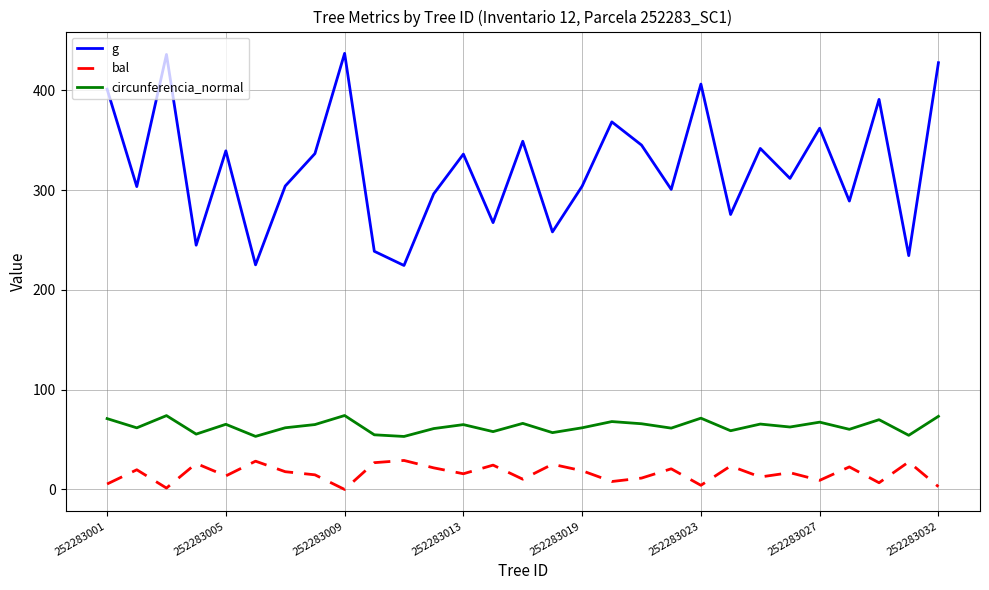

What is the difference between the second highest and second lowest values in the g series?

210.9